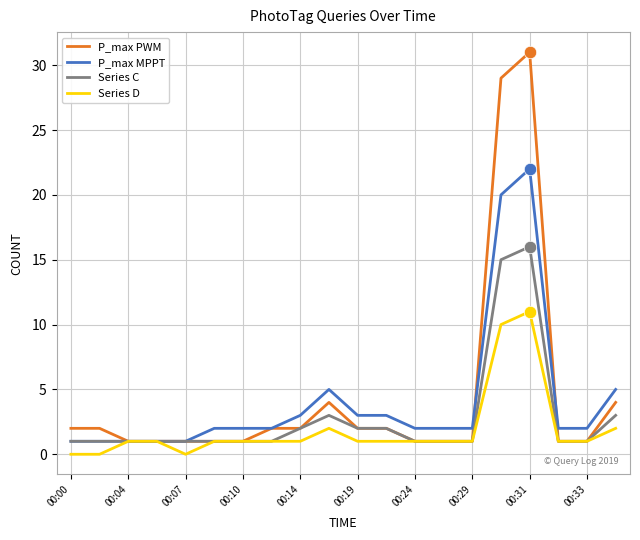

Which series has the largest range (max minus min)?

P_max PWM